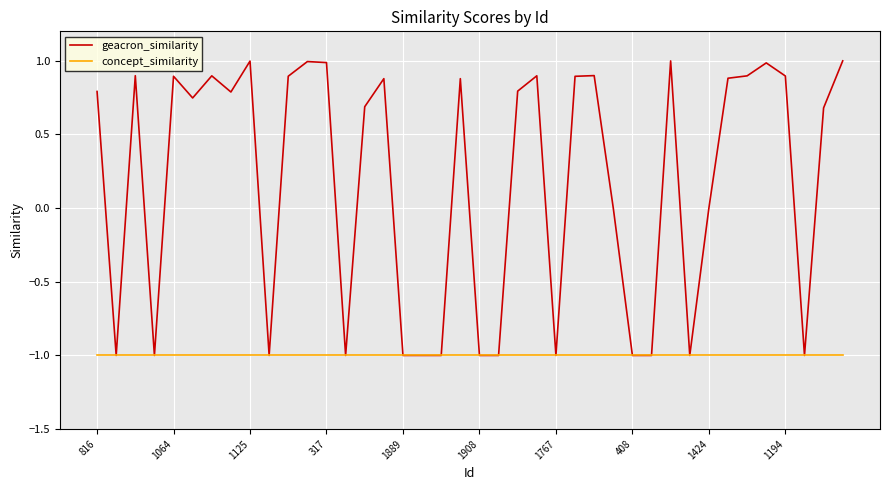

Rank the series by their maximum value, from highest to lowest.

geacron_similarity, concept_similarity